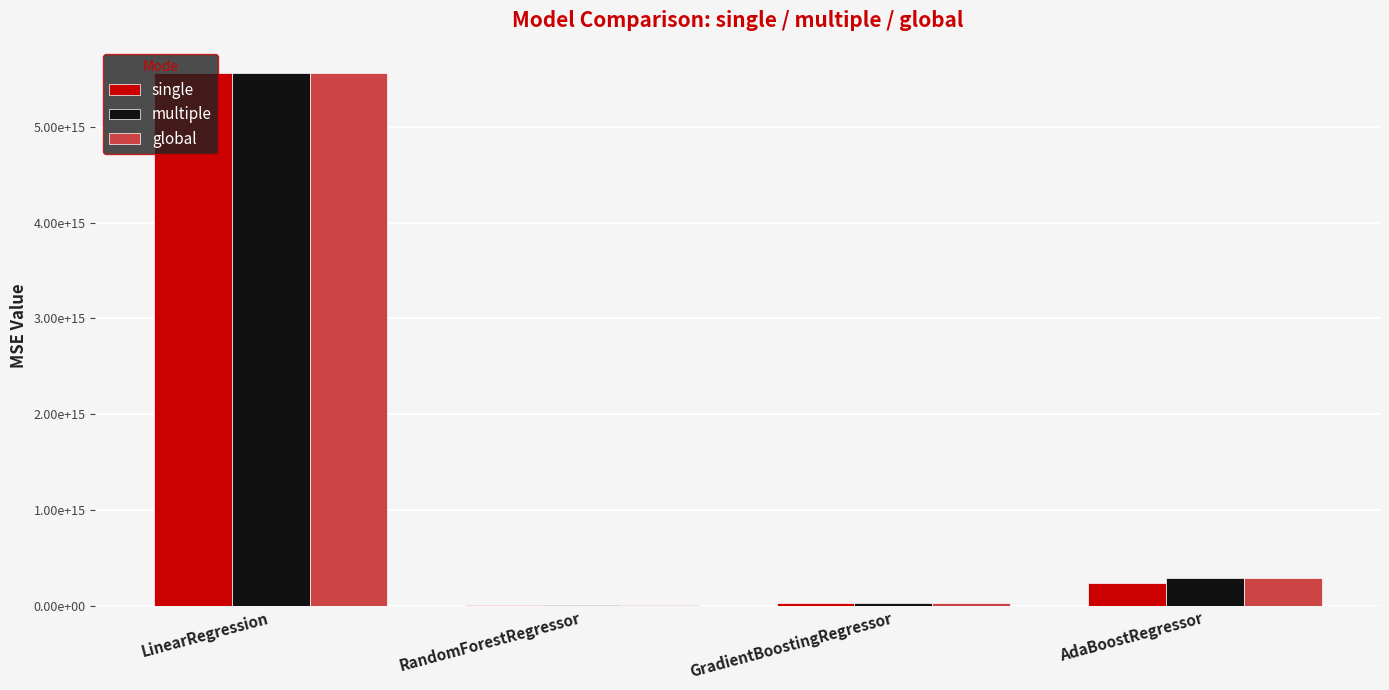

What is the maximum value for multiple?

5559985643576103.0